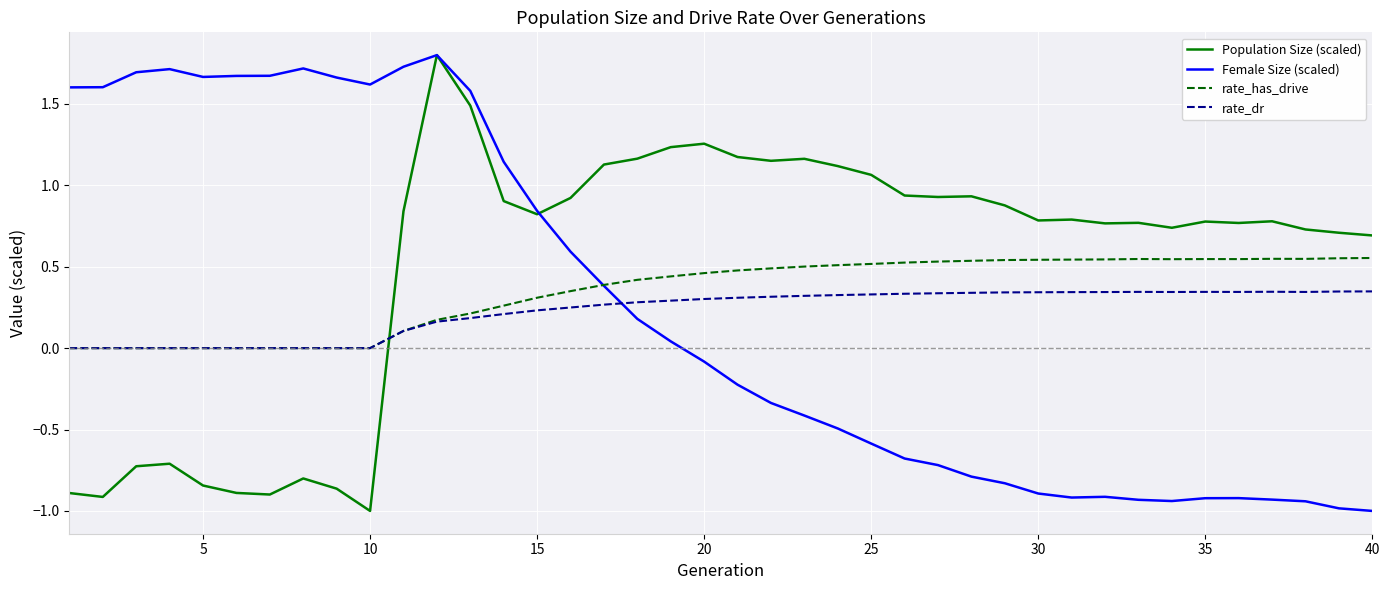

What is the sum of all rate_has_drive values?

13.8